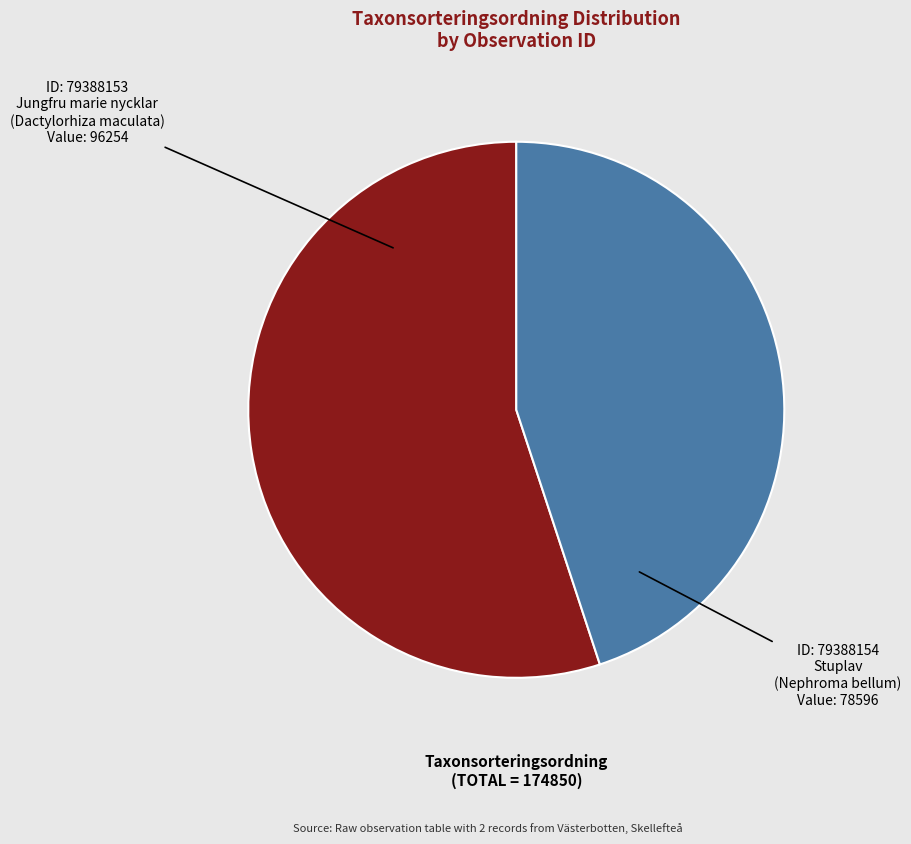

Does any single category account for the majority?

Yes